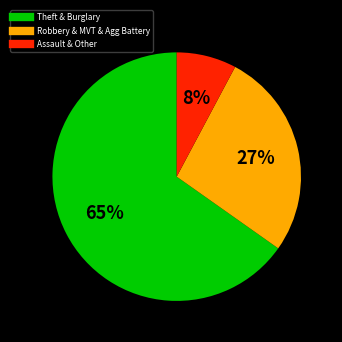

Count the number of slices in the pie.

3